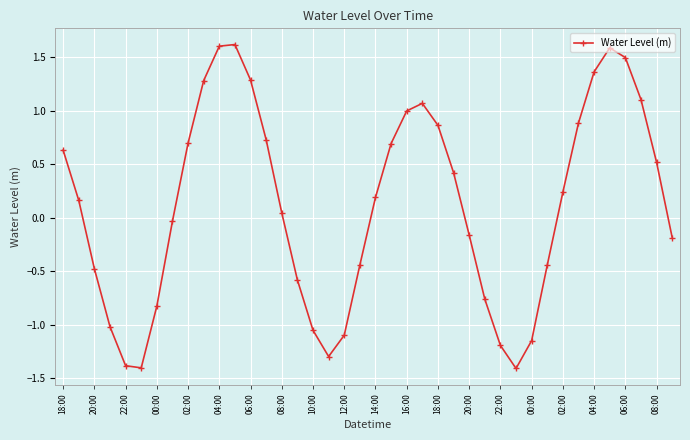

What is the maximum value shown in the chart?

1.6